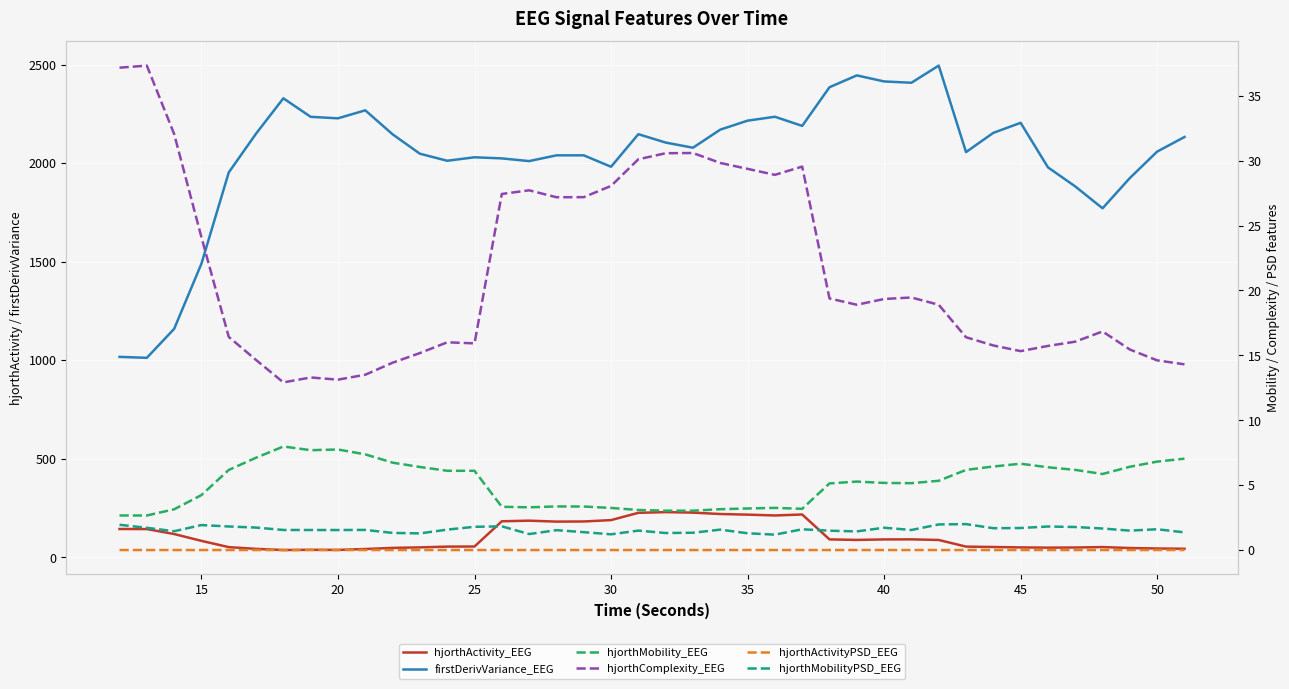

Reading right to left, what are all the values shown in this chart?

hjorthActivity_EEG: 43.0	44.4	46.7	51.6	49.4	48.7	49.9	52.0	54.0	87.6	90.8	90.4	87.9	90.6	217.0	212.0	216.1	219.4	226.4	229.0	225.4	188.4	181.5	180.8	185.6	182.4	54.5	54.0	50.0	47.4	41.7	37.1	37.8	36.6	42.5	51.3	83.1	117.7	143.0	143.3
firstDerivVariance_EEG: 2132.6	2058.5	1924.4	1770.7	1881.7	1978.7	2204.5	2153.6	2056.0	2494.8	2407.9	2414.5	2445.2	2385.2	2188.9	2235.3	2215.5	2169.9	2078.2	2104.4	2146.9	1981.6	2039.6	2039.5	2010.3	2024.0	2029.7	2012.0	2047.7	2146.3	2268.0	2227.3	2234.9	2329.0	2149.6	1952.8	1489.8	1158.8	1011.9	1016.8
hjorthMobility_EEG: 7.0	6.8	6.4	5.9	6.2	6.4	6.6	6.4	6.2	5.3	5.2	5.2	5.3	5.1	3.2	3.2	3.2	3.1	3.0	3.0	3.1	3.2	3.4	3.4	3.3	3.3	6.1	6.1	6.4	6.7	7.4	7.7	7.7	8.0	7.1	6.2	4.2	3.1	2.7	2.7
hjorthComplexity_EEG: 14.3	14.6	15.4	16.8	16.1	15.7	15.3	15.8	16.4	18.9	19.5	19.3	18.9	19.4	29.5	28.9	29.4	29.8	30.6	30.6	30.1	28.1	27.2	27.2	27.7	27.4	15.9	16.0	15.2	14.4	13.5	13.1	13.3	12.9	14.6	16.4	24.1	32.1	37.3	37.2
hjorthActivityPSD_EEG: 0.0	0.0	0.0	0.0	0.0	0.0	0.0	0.0	0.0	0.0	0.0	0.0	0.0	0.0	0.0	0.0	0.0	0.0	0.0	0.0	0.0	0.0	0.0	0.0	0.0	0.0	0.0	0.0	0.0	0.0	0.0	0.0	0.0	0.0	0.0	0.0	0.0	0.0	0.0	0.0
hjorthMobilityPSD_EEG: 1.4	1.6	1.5	1.7	1.8	1.8	1.7	1.7	2.0	2.0	1.5	1.7	1.4	1.5	1.6	1.2	1.3	1.6	1.3	1.3	1.5	1.2	1.4	1.5	1.2	1.8	1.8	1.6	1.3	1.3	1.5	1.5	1.5	1.5	1.7	1.8	1.9	1.4	1.7	1.9